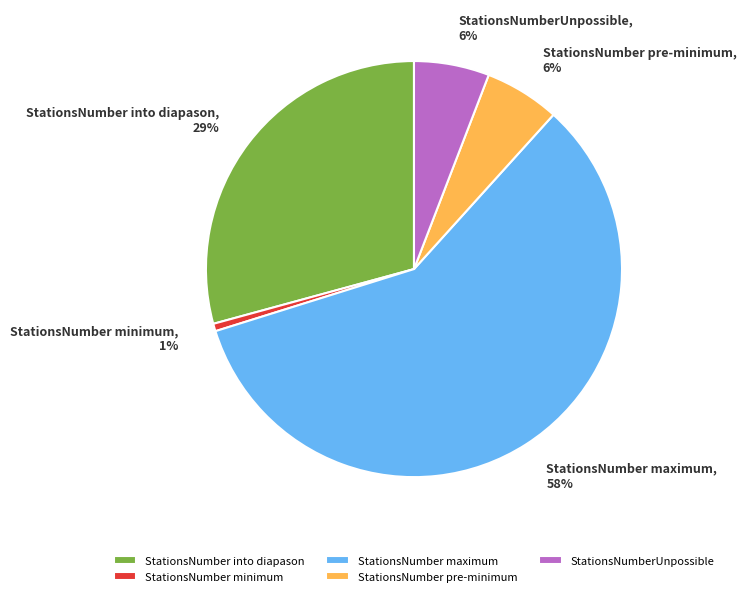

True or false: StationsNumber pre-minimum accounts for 1% of the total.

False